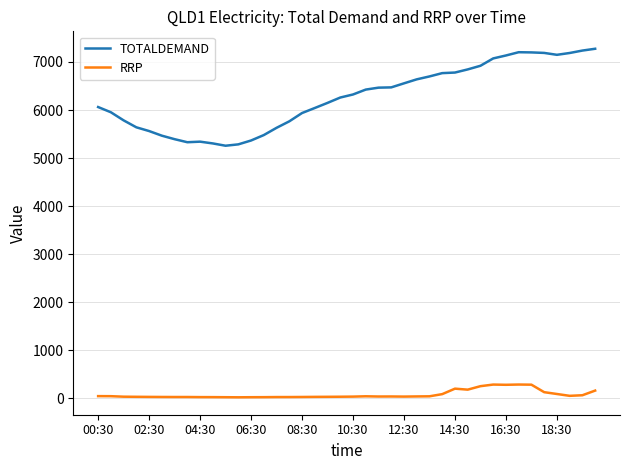

Which series has the largest total across all categories?

TOTALDEMAND